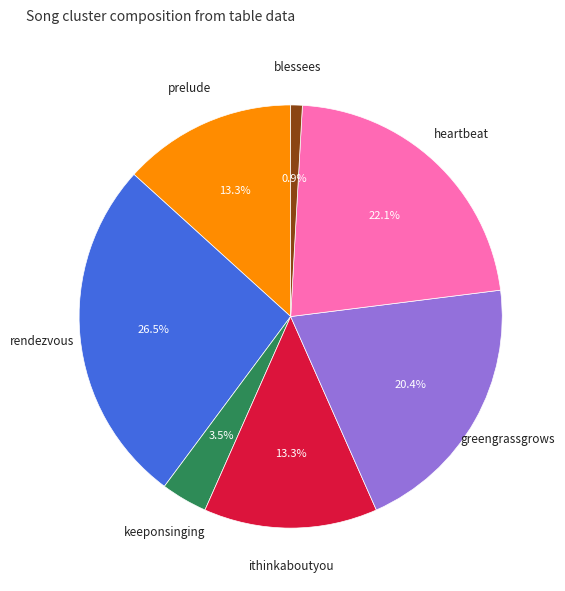

What is the ratio of the value at rendezvous to the value at prelude?

2.0